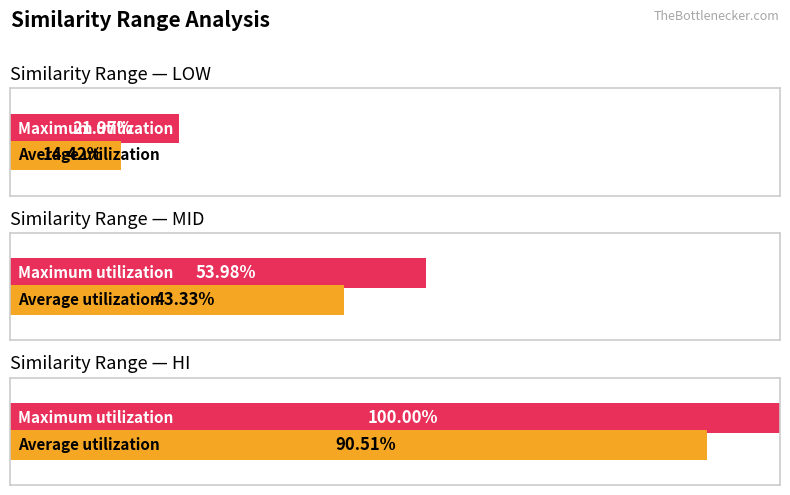

What is the label of the 5th bar from the right?

low